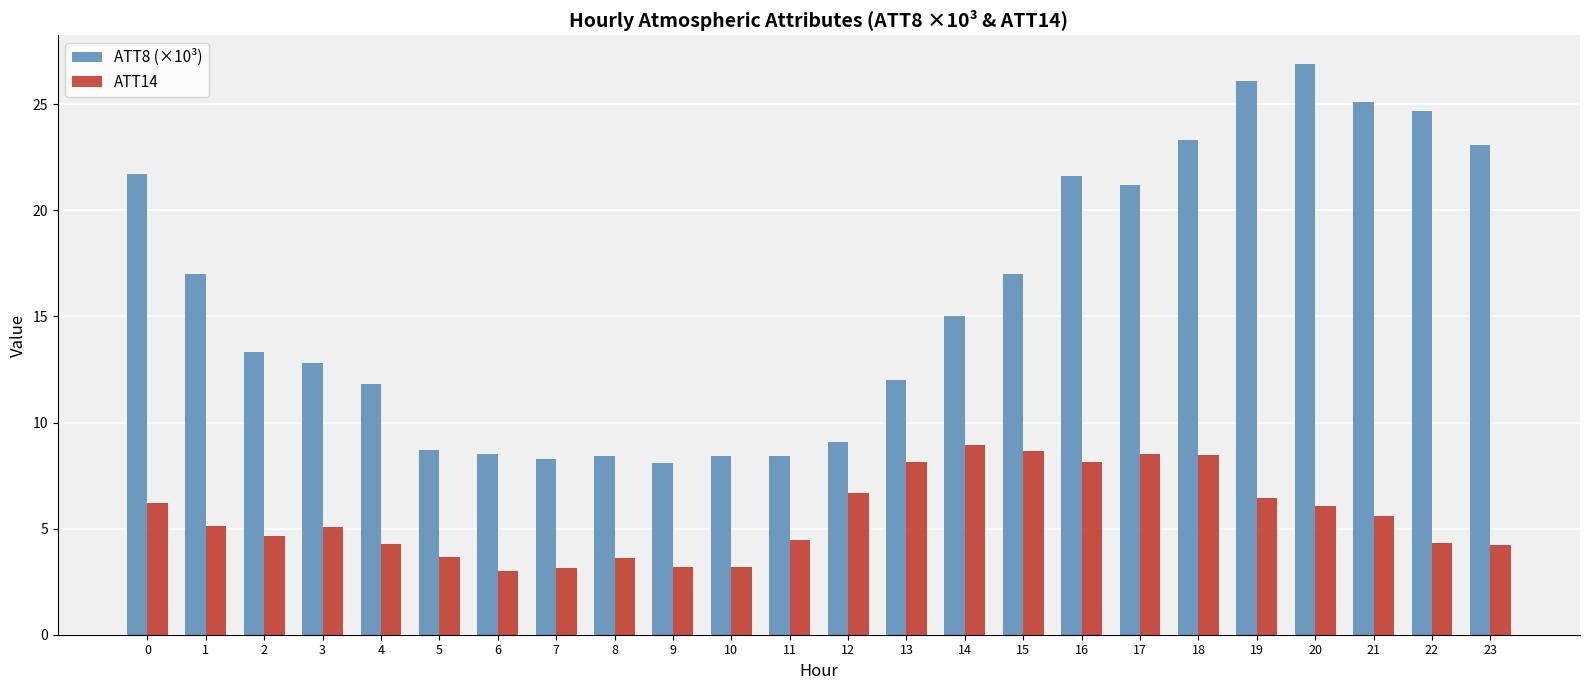

Which category has the highest value across all series?

20